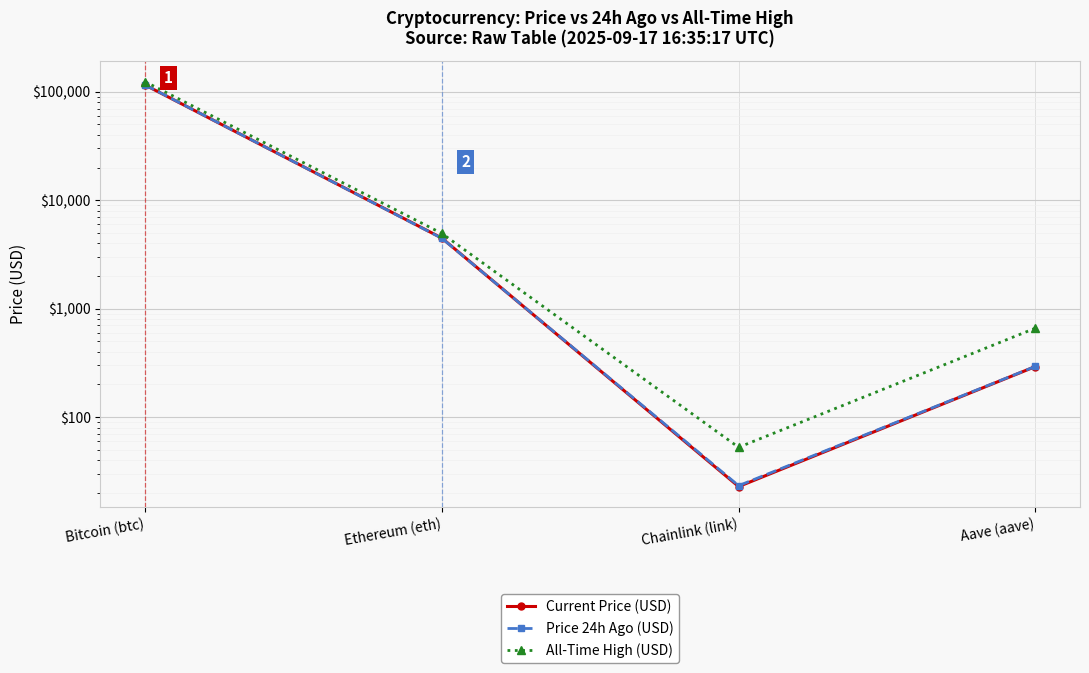

At which category is the sum across all series the highest?

Bitcoin (btc)